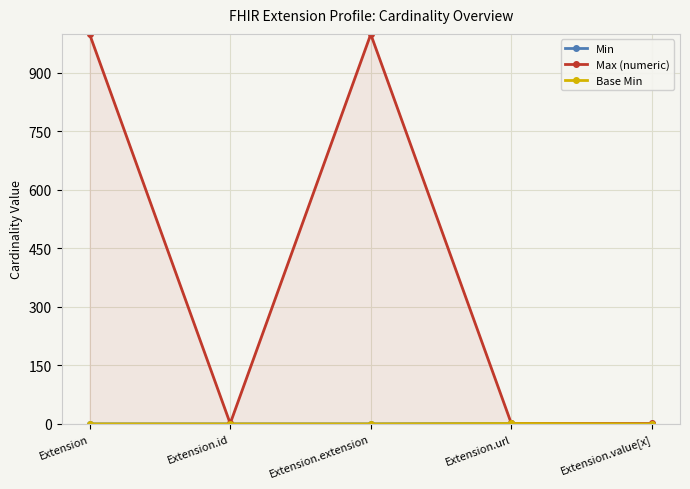

True or false: Base Min has a value of 1 at Extension.url.

True